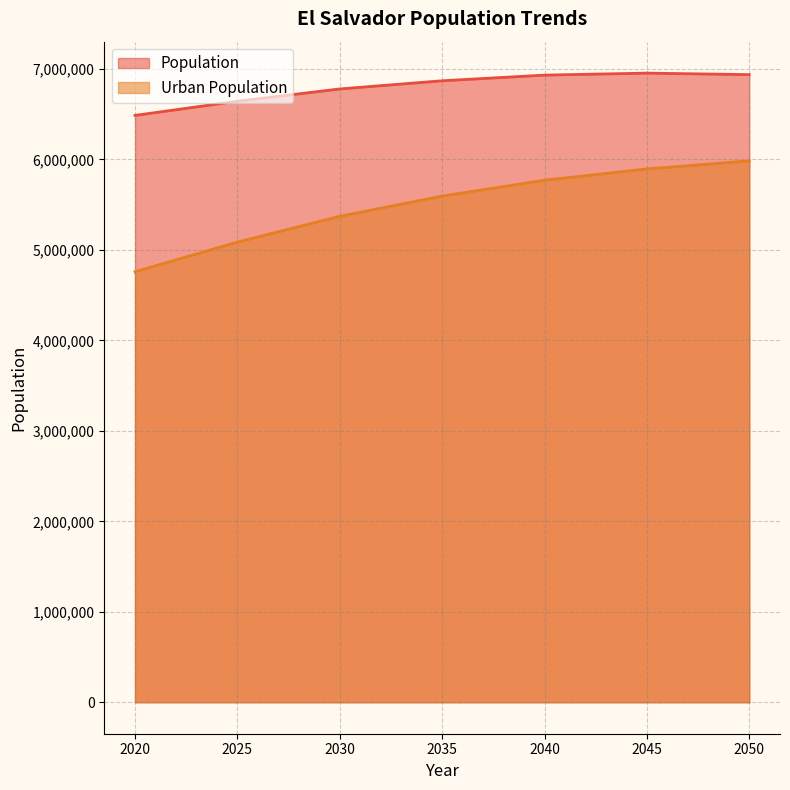

What is the value of the Population point at the 1st from the left?

6486205